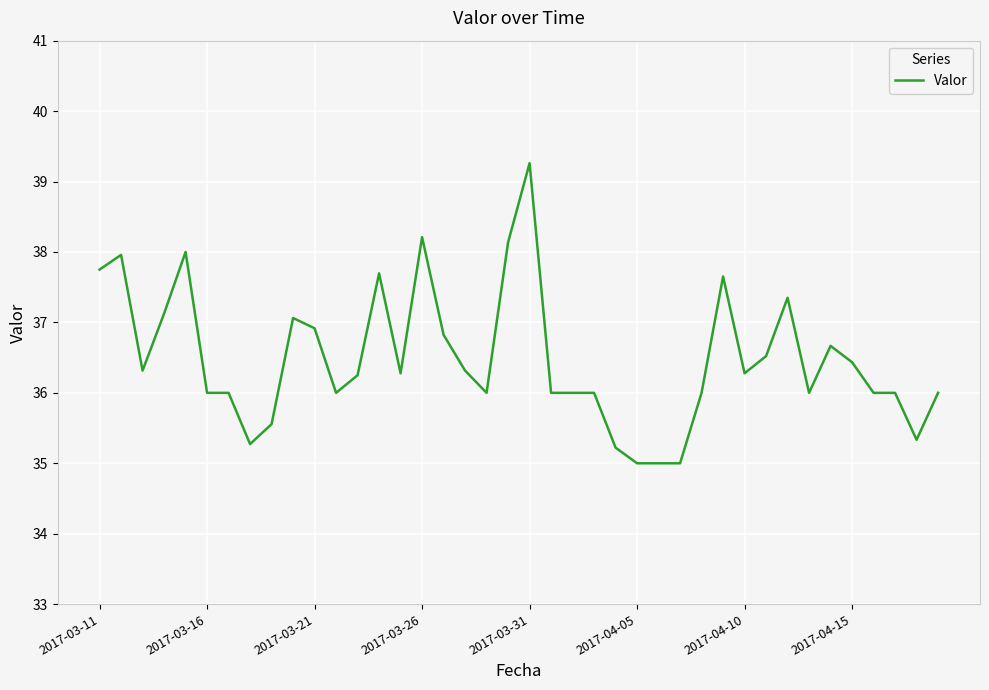

Does the chart display data point markers on the line(s)?

No